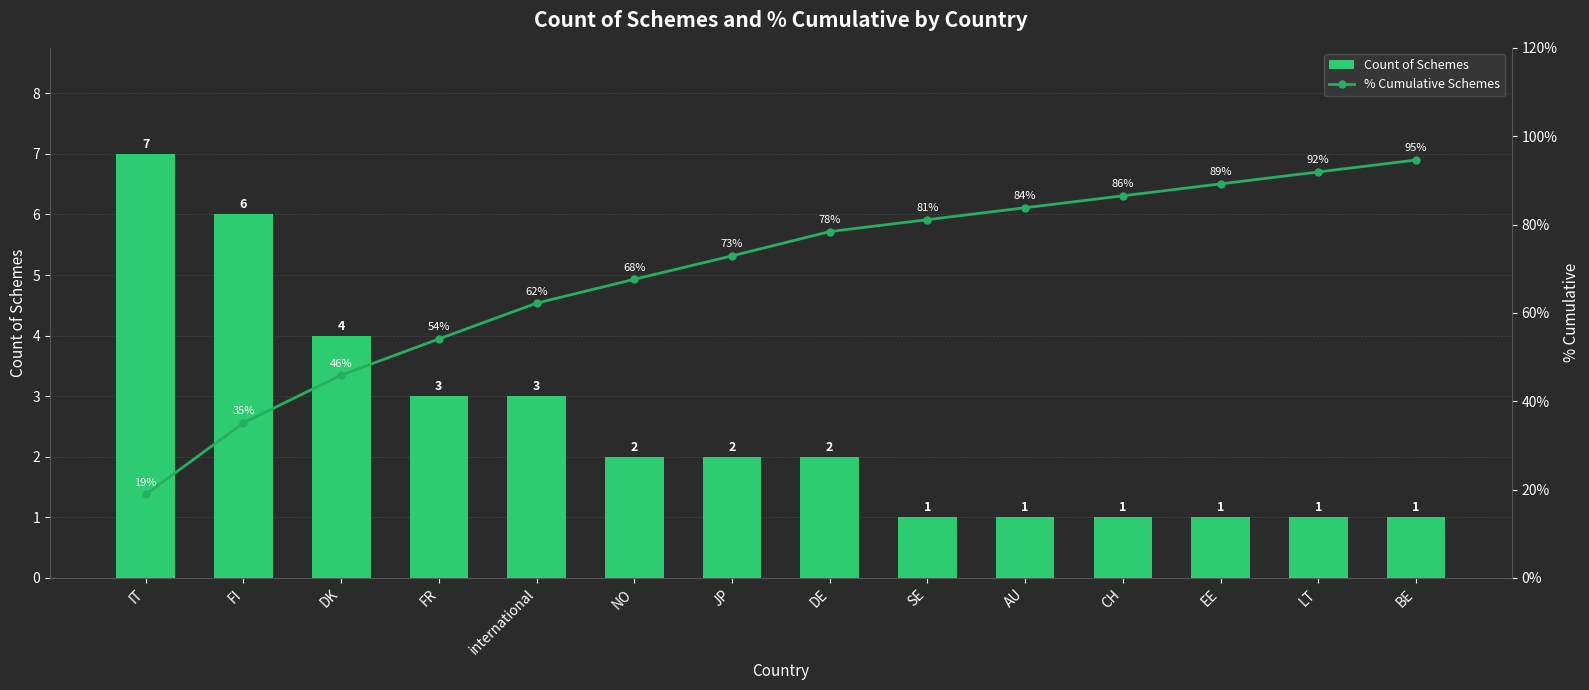

Rank the categories by % Cumulative Schemes value from lowest to highest.

IT, FI, DK, FR, international, NO, JP, DE, SE, AU, CH, EE, LT, BE